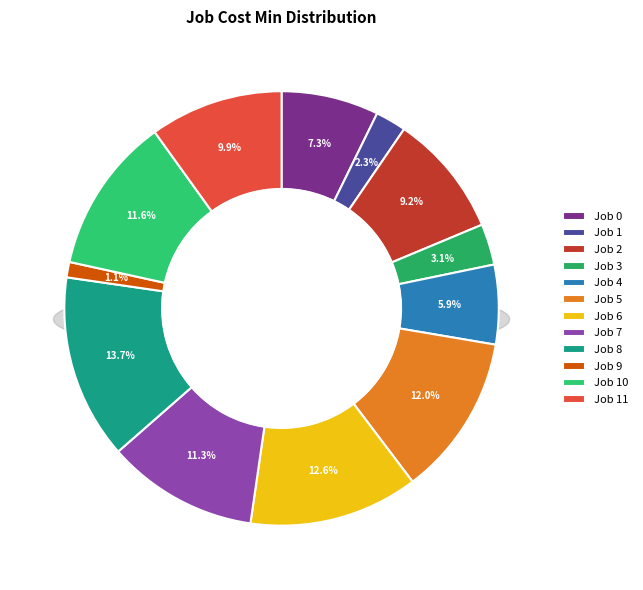

Which slice is the smallest?

Job 9